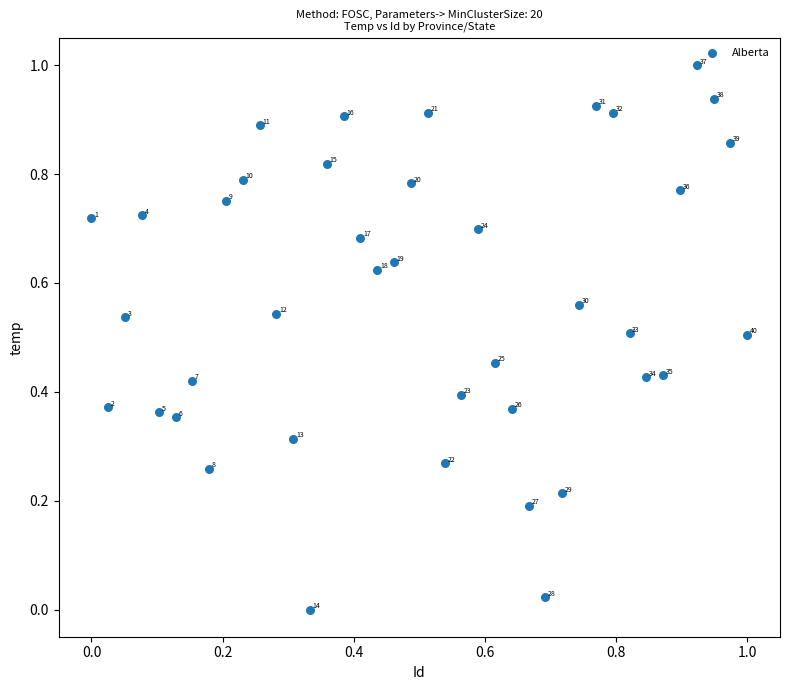

What is the range of X values (max minus min)?

1.0